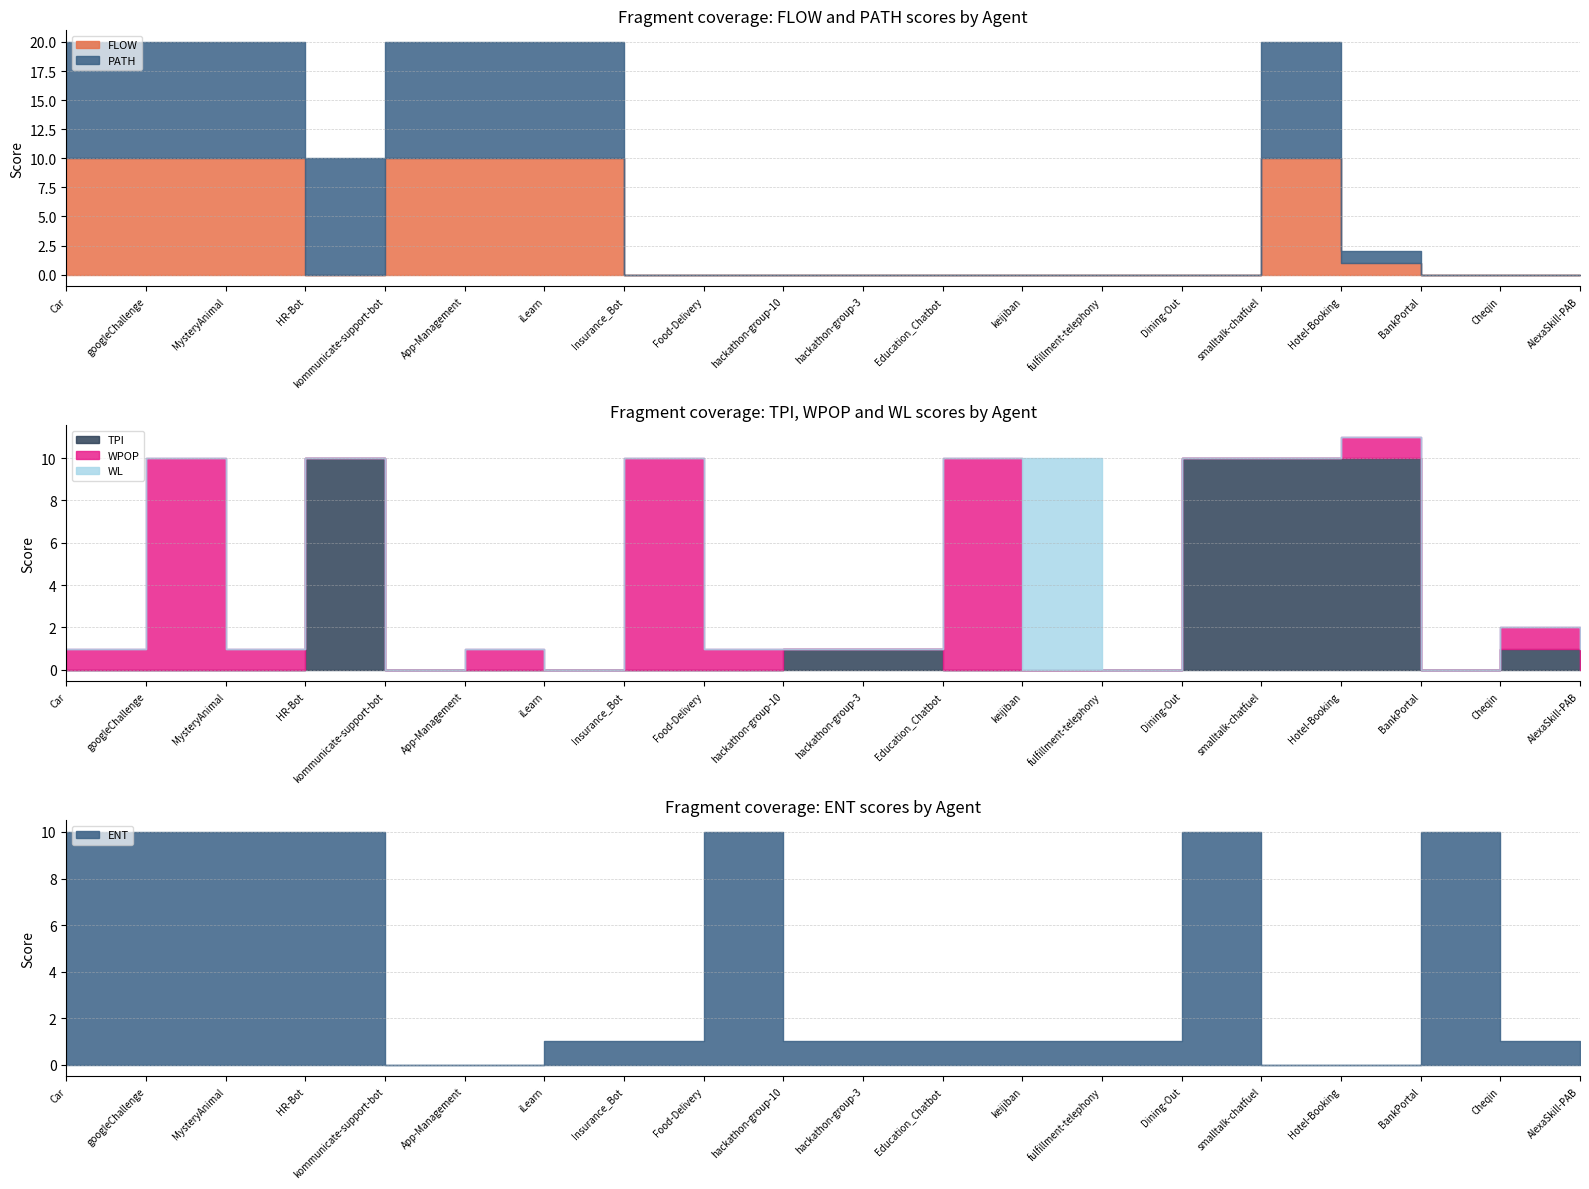

True or false: FLOW and PATH cross at least once.

False